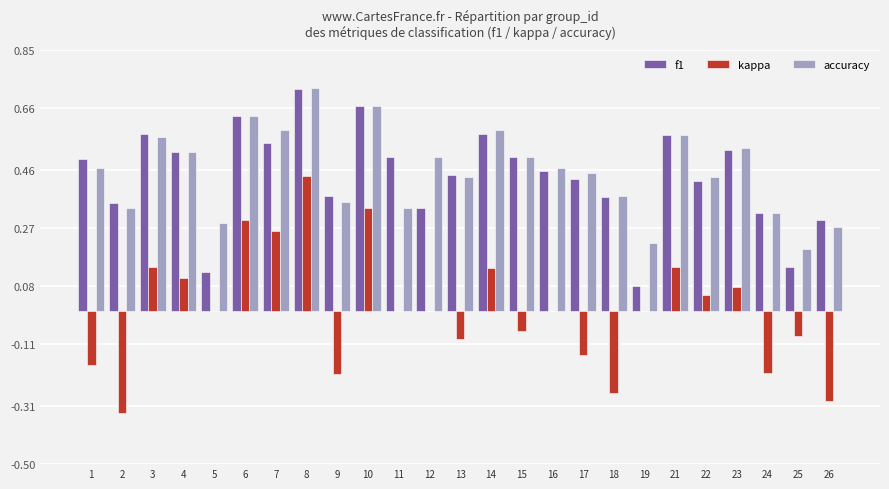

What is the sum of the accuracy values at 15 and 22?

0.9